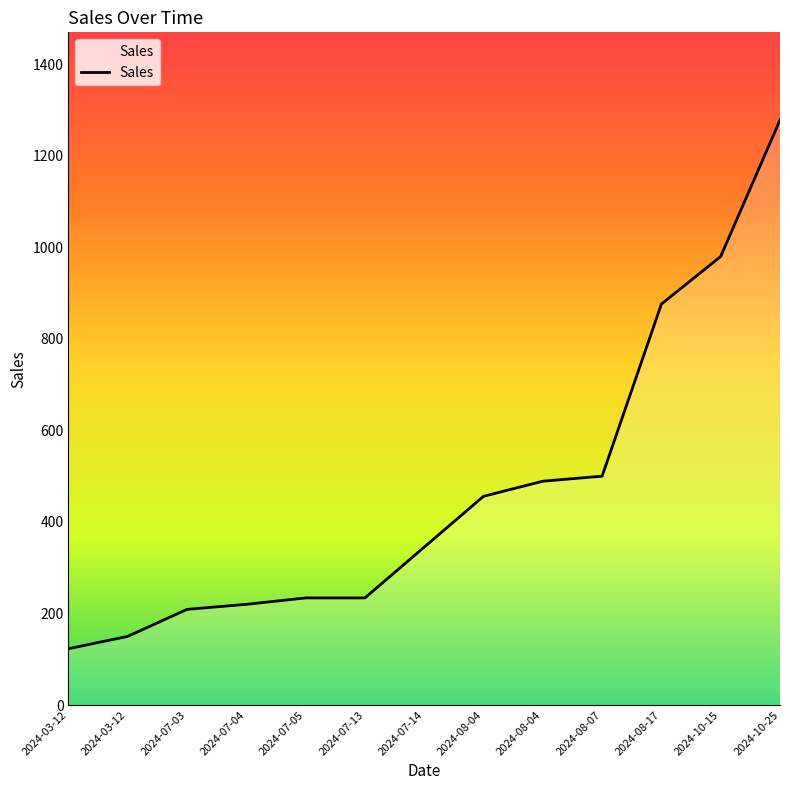

Does the chart display data point markers on the line(s)?

No